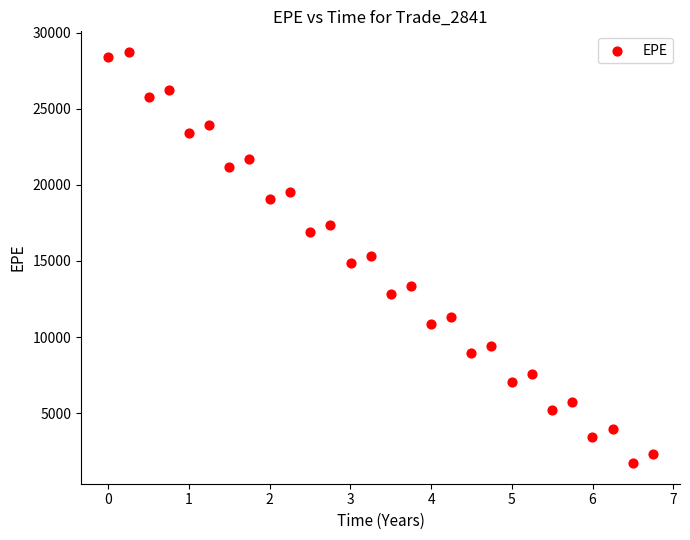

What is the range of X values (max minus min)?

6.7